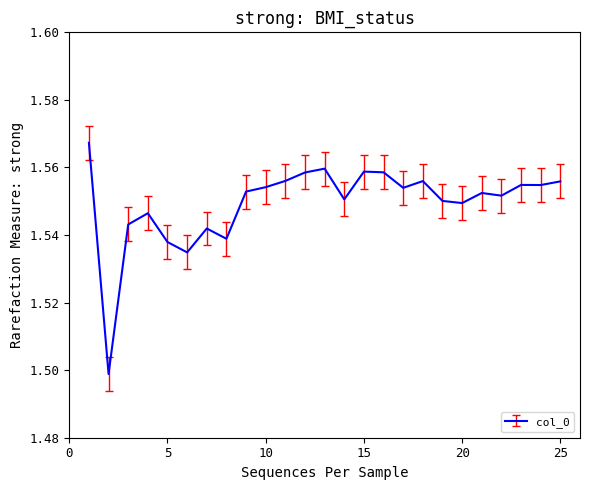

What is the value of the 16th point from the left?

1.6